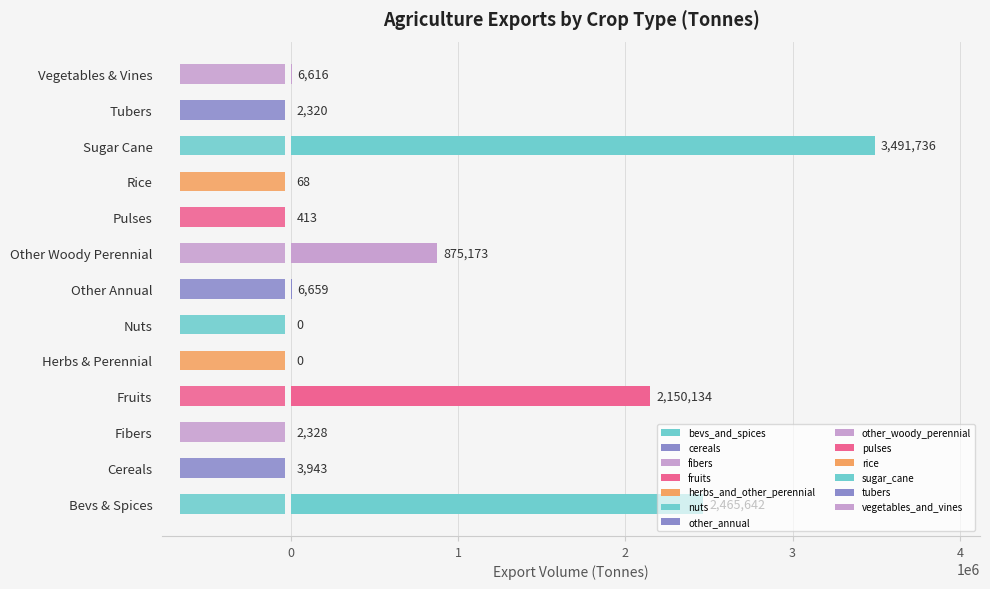

What is the maximum value shown in the chart?

3491736.5